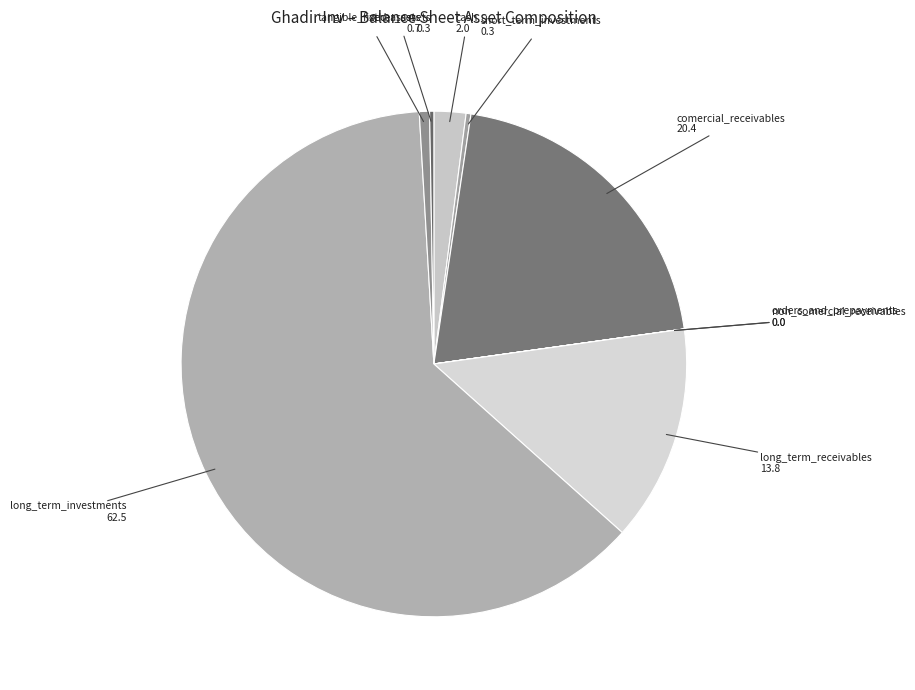

The comercial_receivables slice represents 20% of the pie. True or false?

True